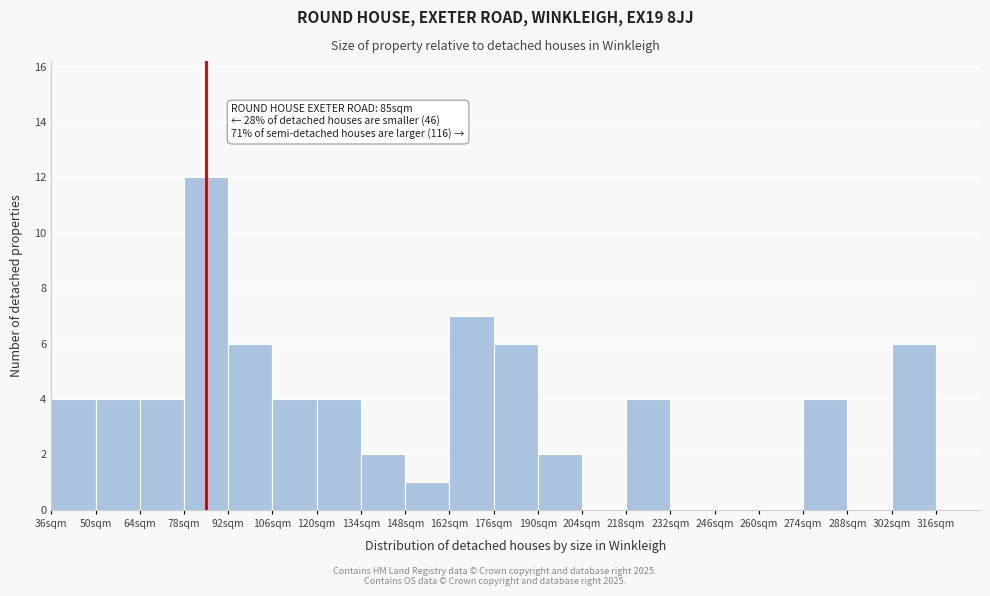

Over which range of the x-axis is the bar tallest?

78 to 92